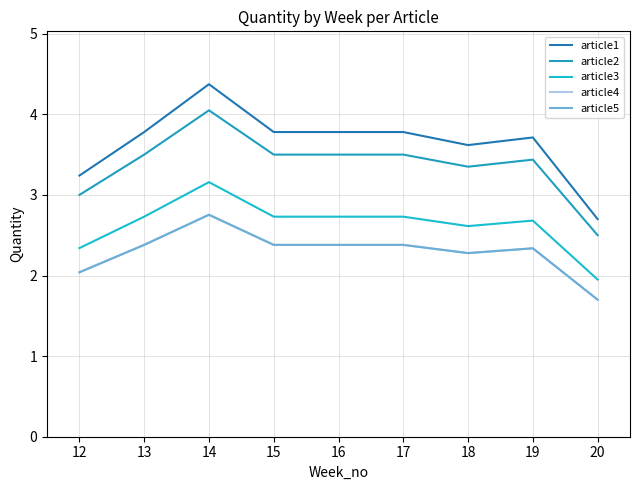

The article5 series shows 4.0 at 15. True or false?

False